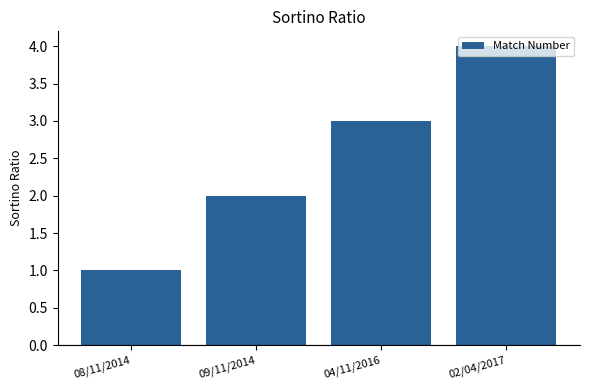

What is the label of the 1st bar from the right?

02/04/2017